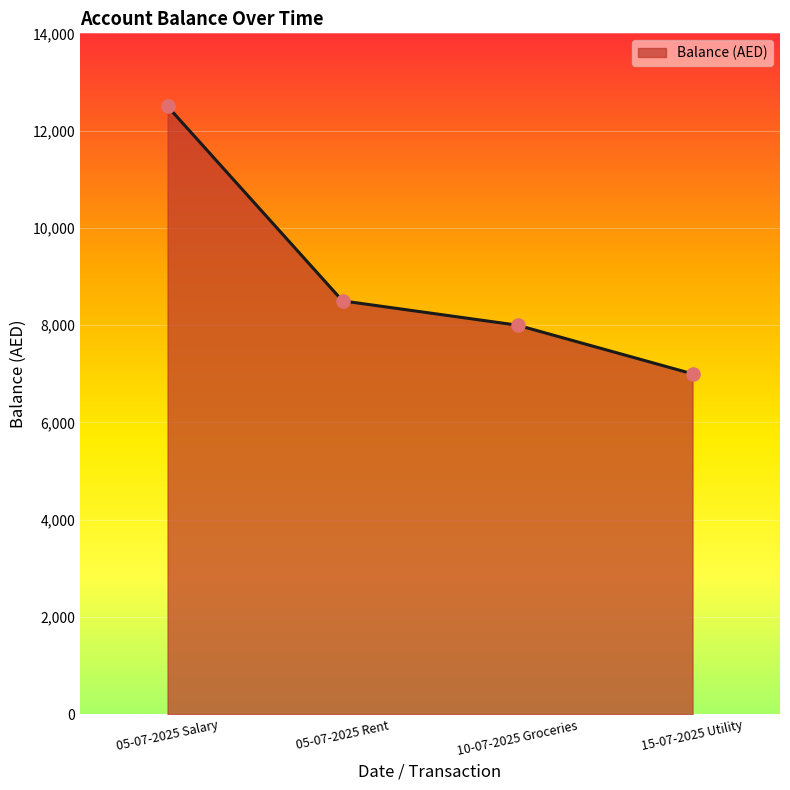

What is the ratio of the value at 15-07-2025 Utility to the value at 05-07-2025 Rent?

0.8